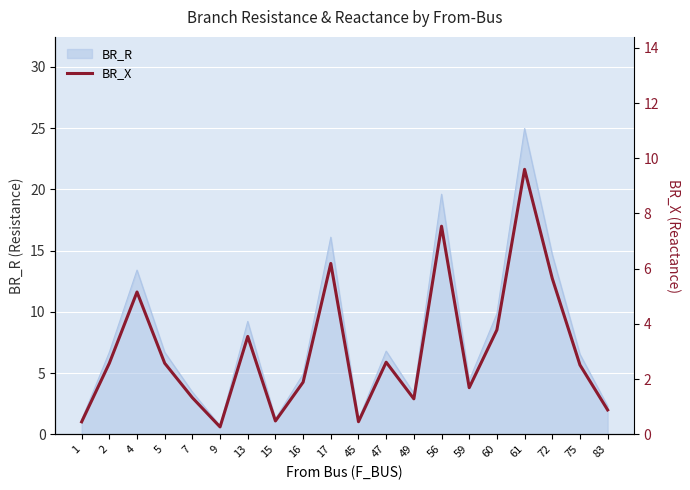

At which label does BR_R reach its peak?

61